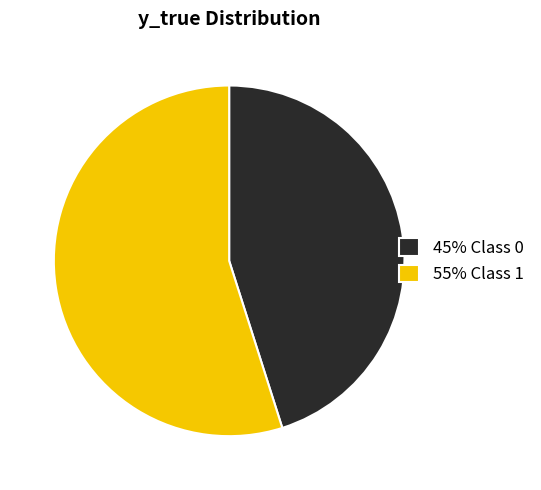

Rank the categories by value from highest to lowest.

55% Class 1, 45% Class 0